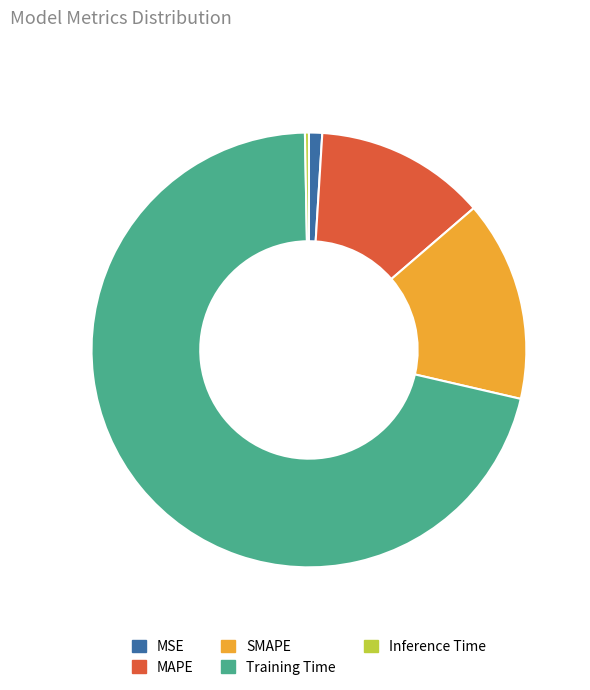

Rank the categories by value from highest to lowest.

Training Time, SMAPE, MAPE, MSE, Inference Time